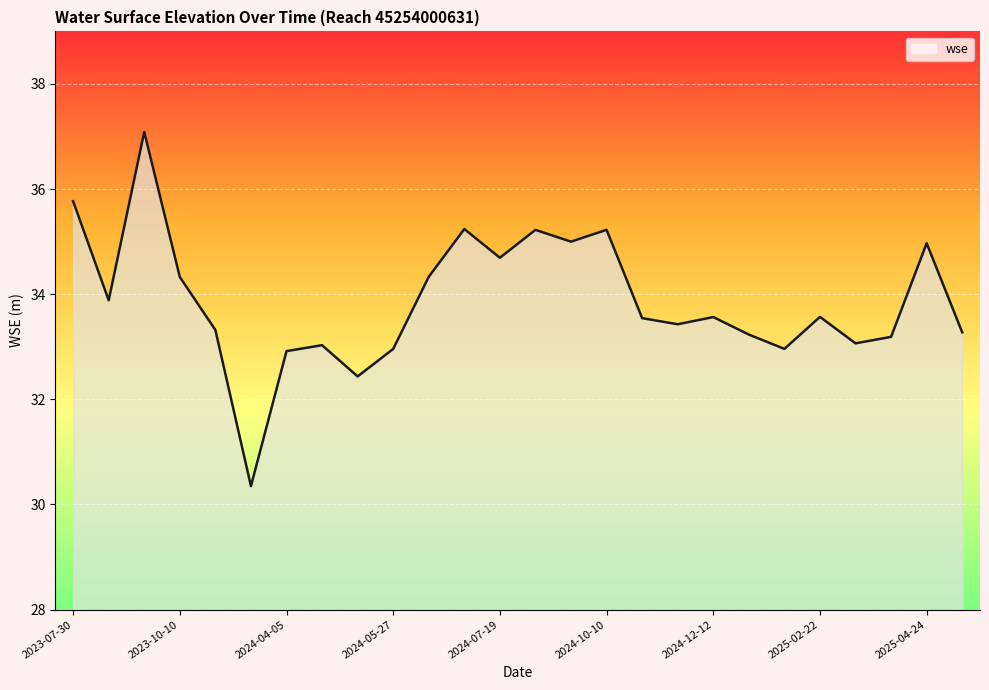

What is the difference between the maximum and minimum values?

6.7